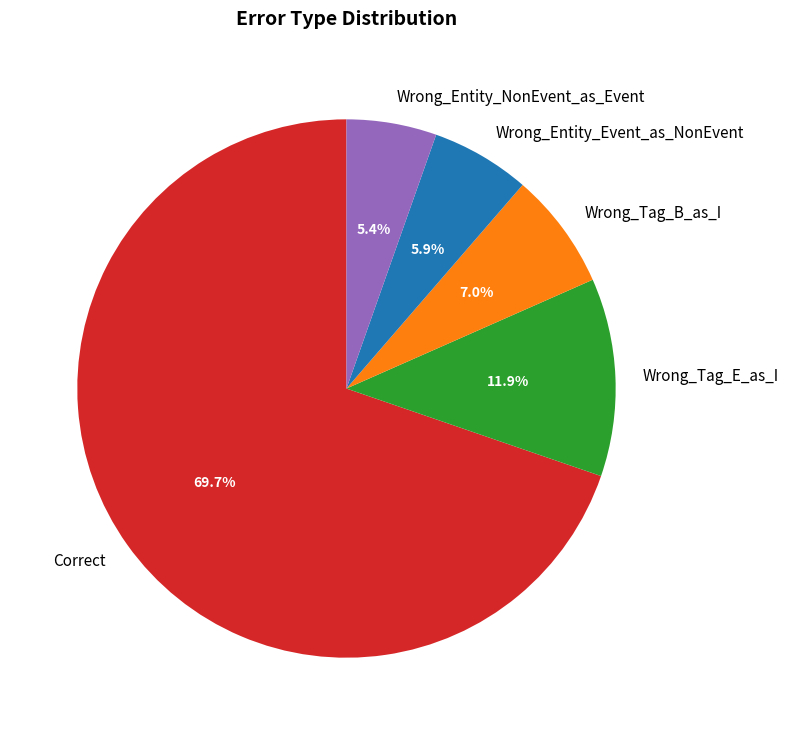

Is there any slice that represents more than half of the pie?

Yes